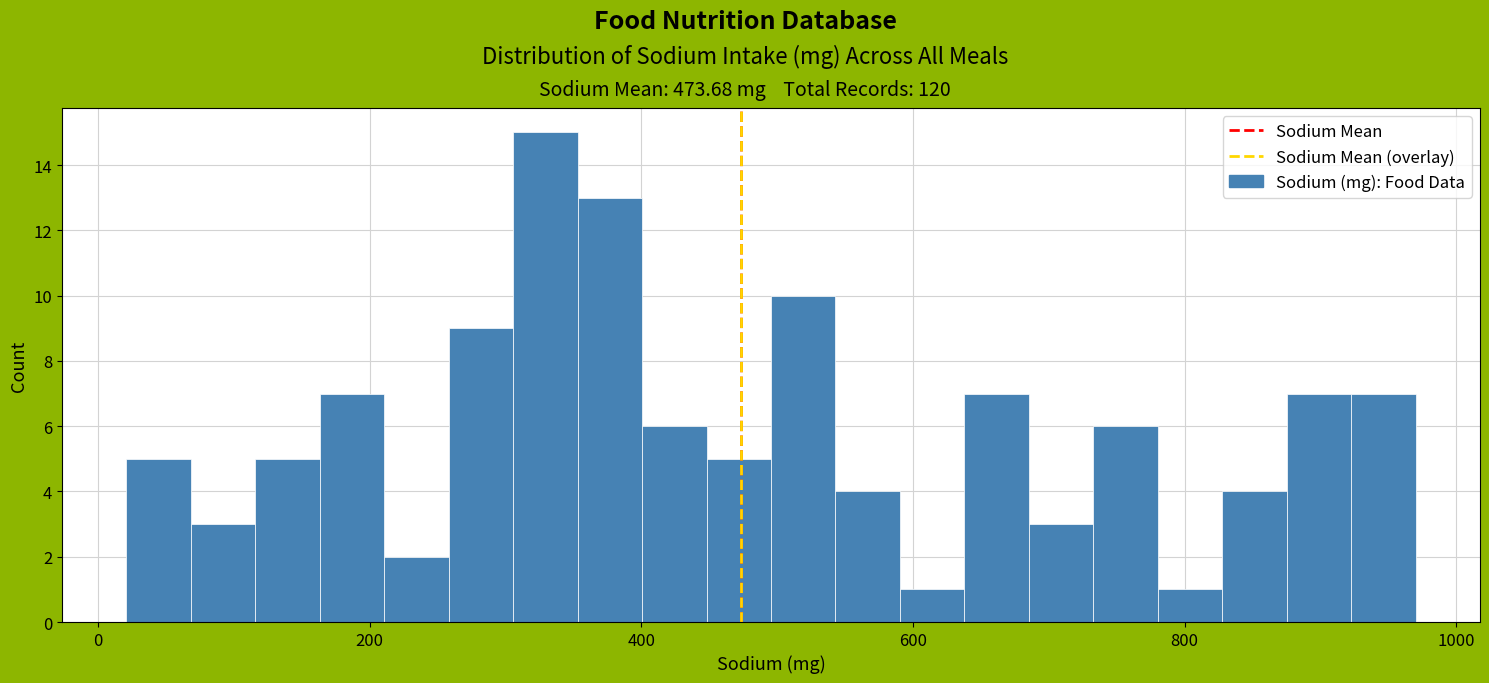

Read against the x-axis, roughly where is the centre of the tallest bar?

320